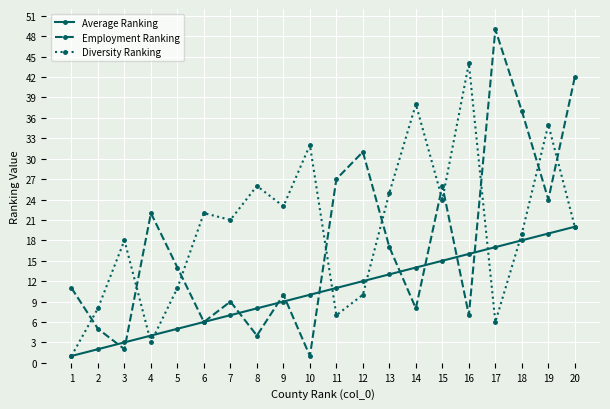

Rank the categories by Diversity Ranking value from lowest to highest.

1, 4, 17, 11, 2, 12, 5, 3, 18, 20, 7, 6, 9, 15, 13, 8, 10, 19, 14, 16